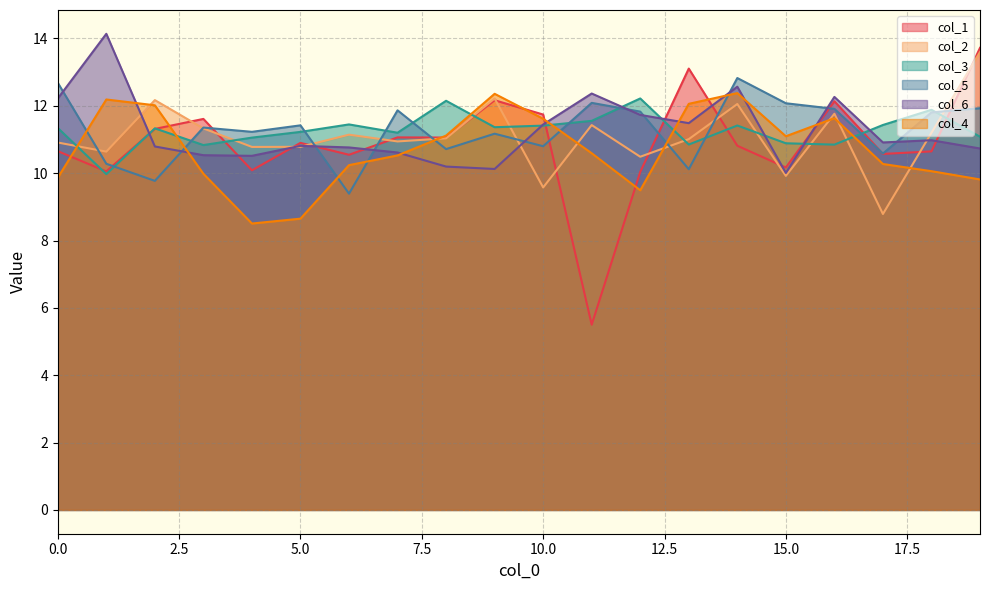

At which category is the sum across all series the highest?

14